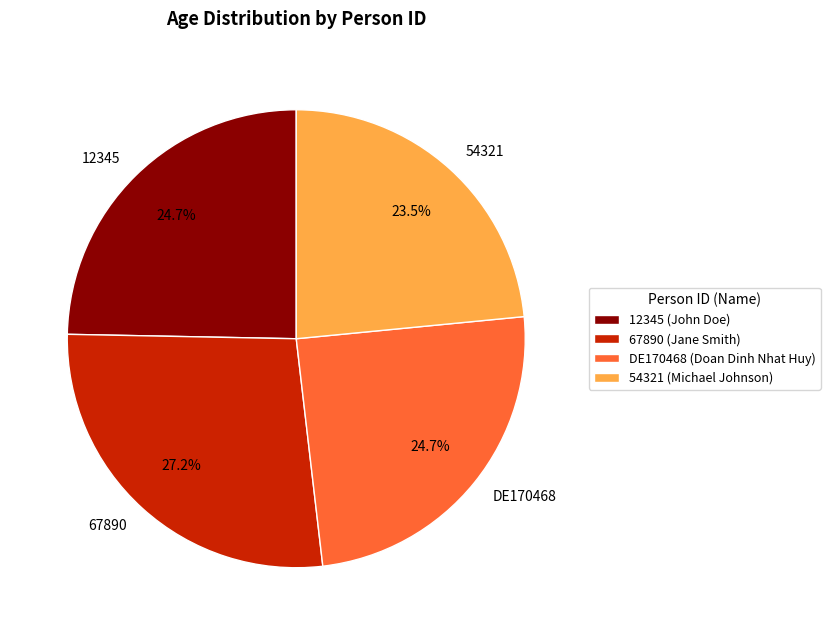

Which category has the smallest portion of the pie?

54321